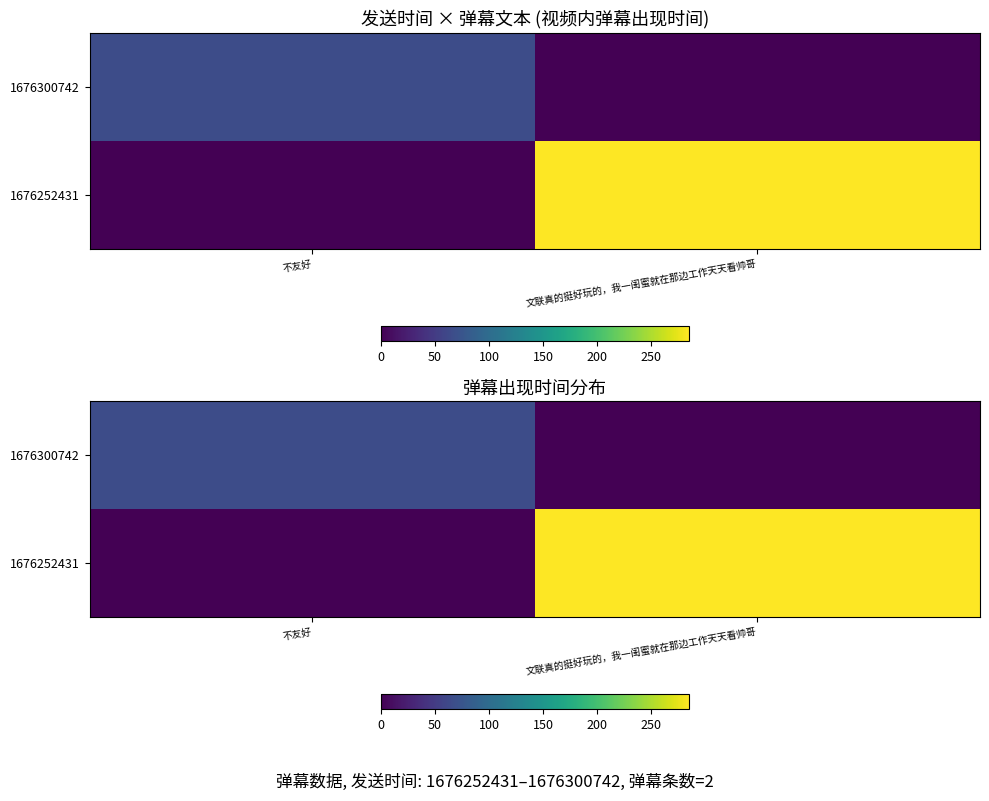

What is the total value across all series at 文联真的挺好玩的，我一闺蜜就在那边工作天天看帅哥?

284.5